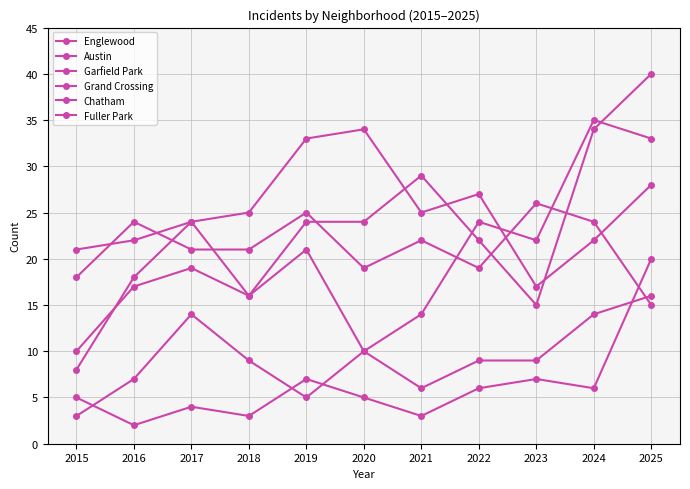

List the labels in order of Englewood value, smallest first.

2023, 2018, 2015, 2016, 2022, 2017, 2019, 2020, 2021, 2024, 2025